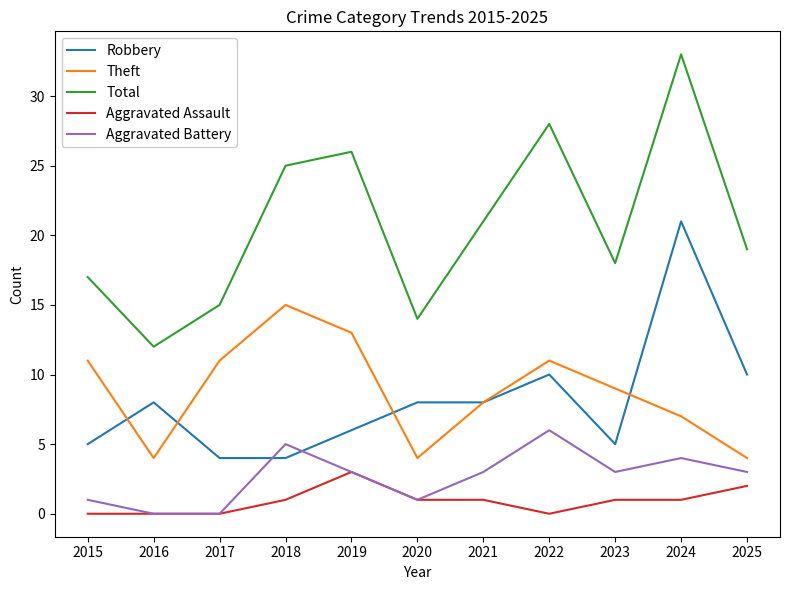

What is the total value across all series at 2019?

51